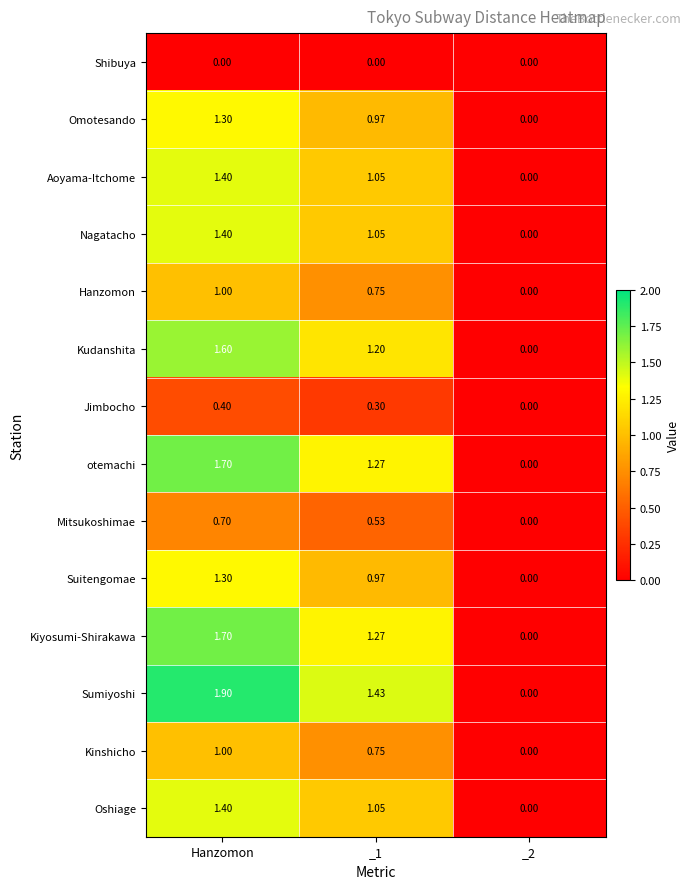

What is the maximum value shown in the chart?

1.9